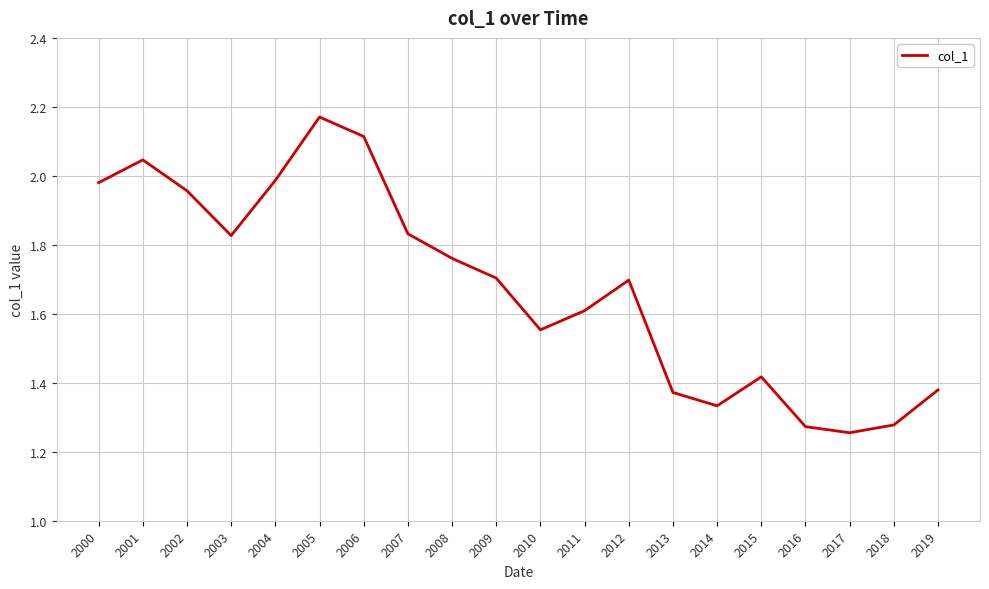

Where is the first local minimum?

2003